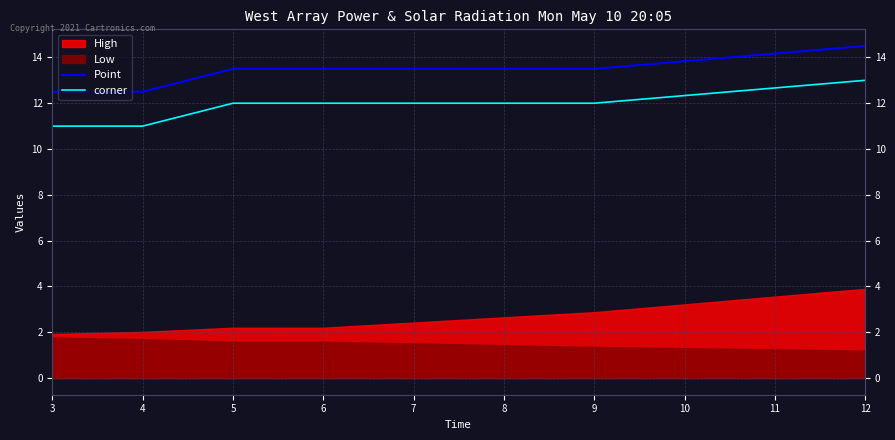

Is it true that Point equals 8.0 at 3?

False